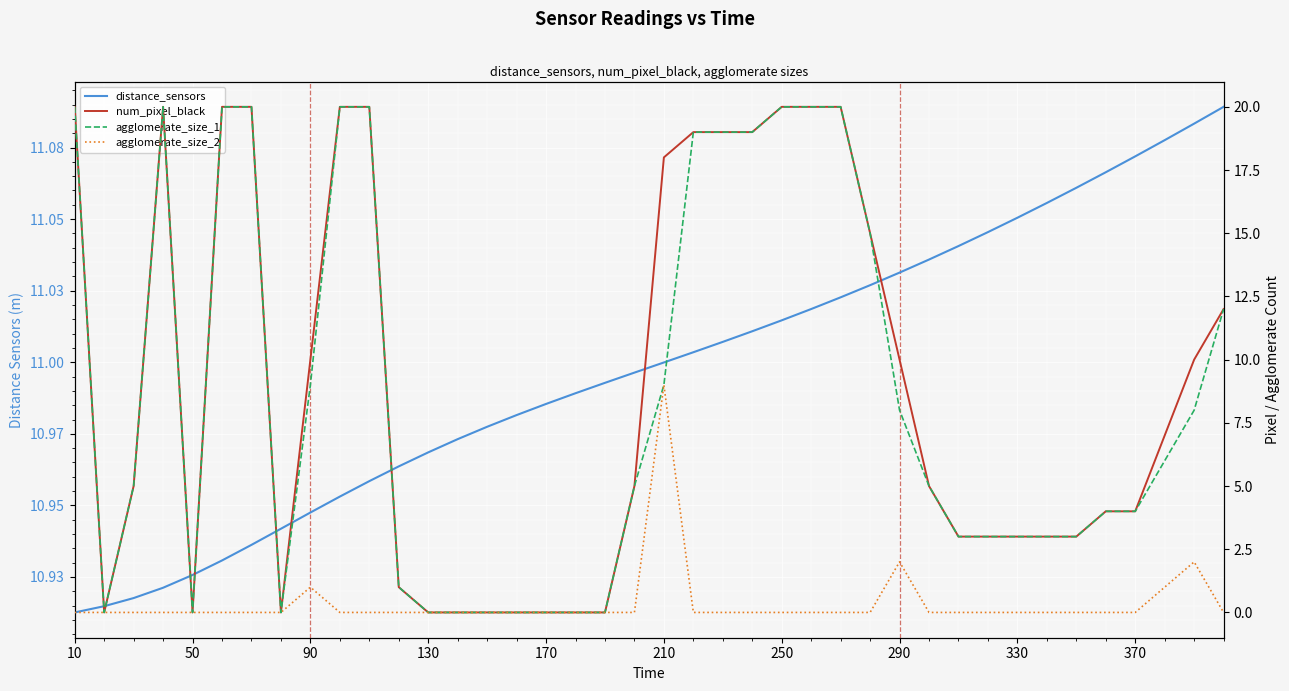

How many values in the num_pixel_black series exceed 5?

19